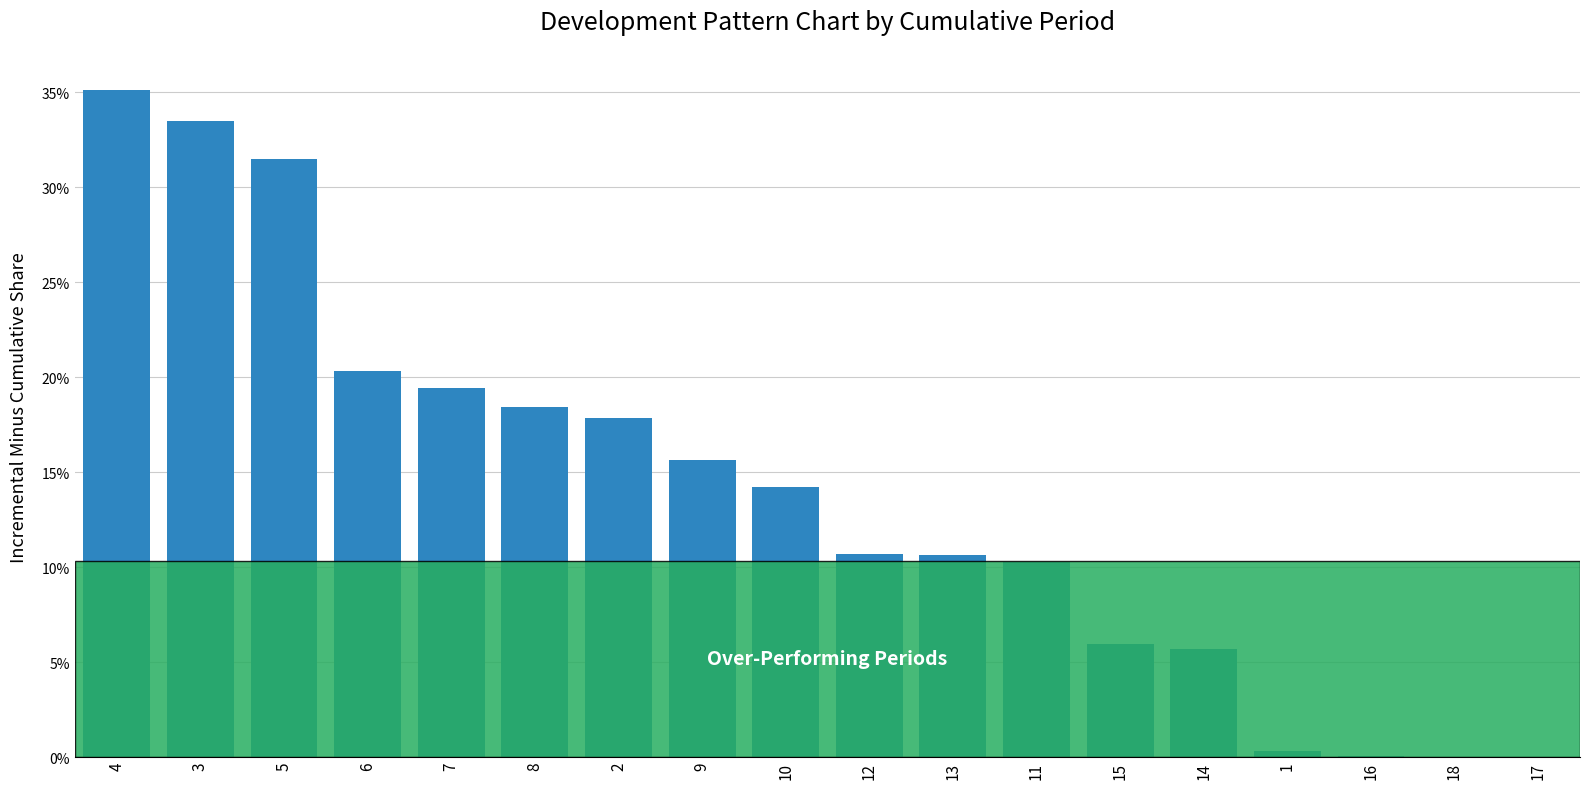

What is the sum of all values?

2.5